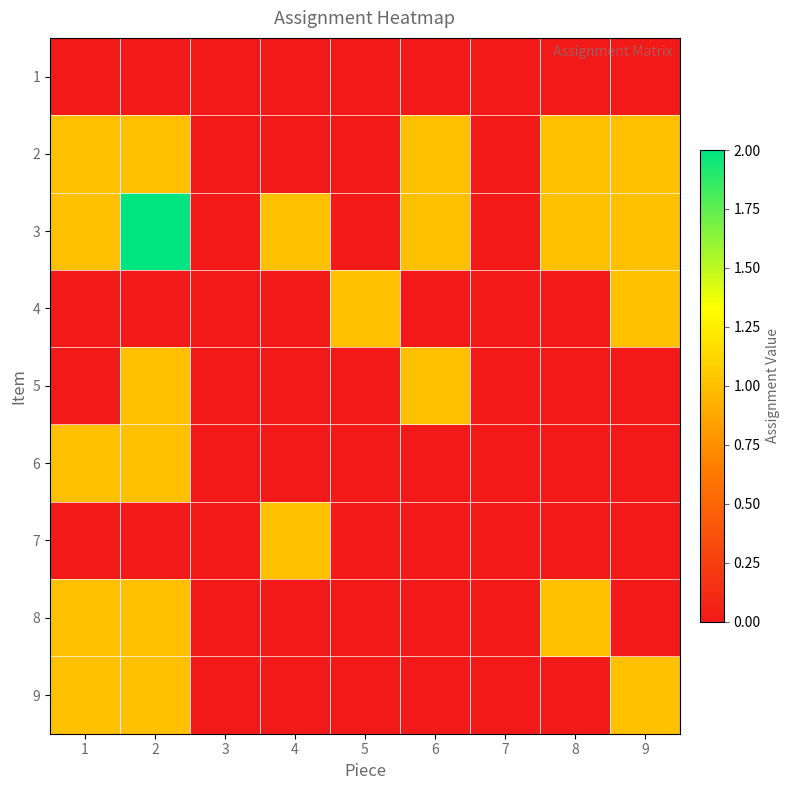

Which label corresponds to the smallest value in the chart?

1